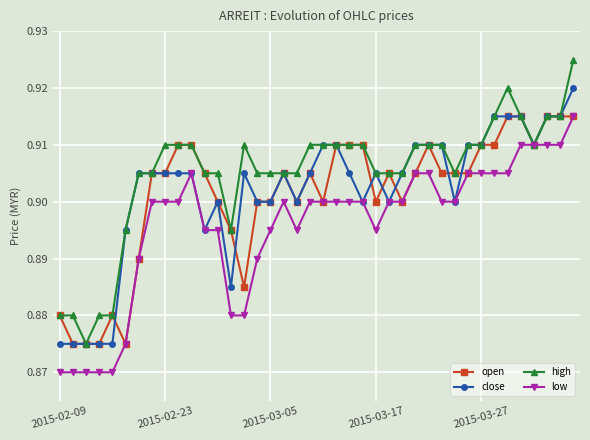

At how many categories does at least one series exceed 0?

40